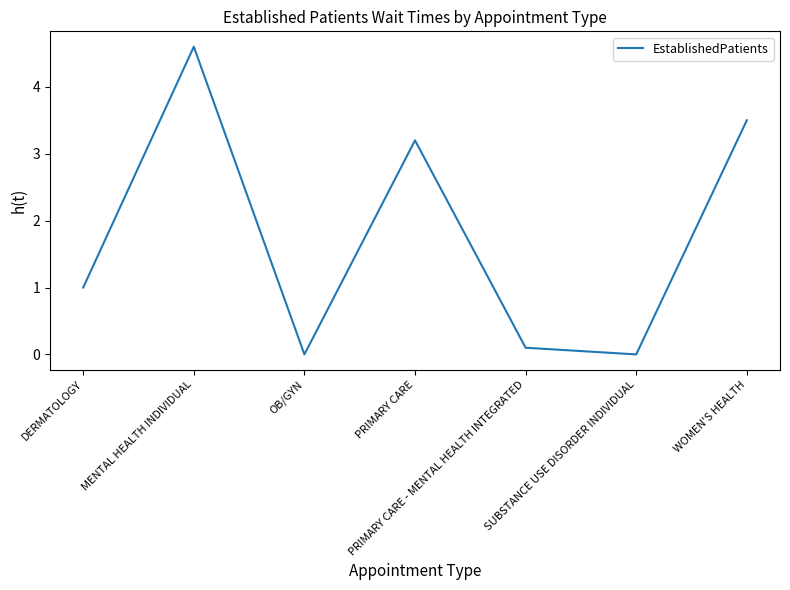

What position from the right is PRIMARY CARE?

4